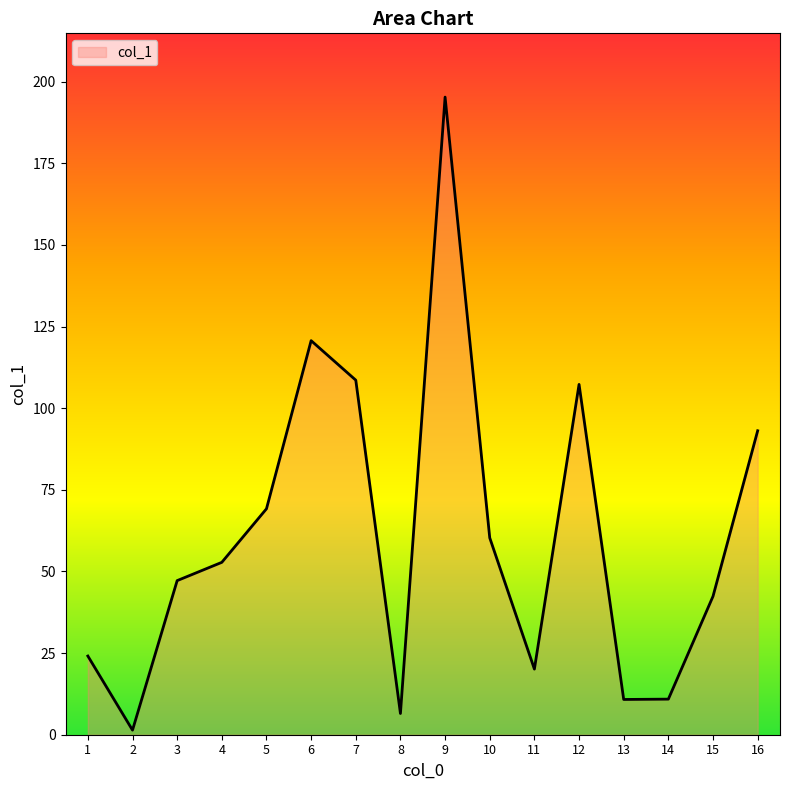

What value does the data have at 4?

52.8